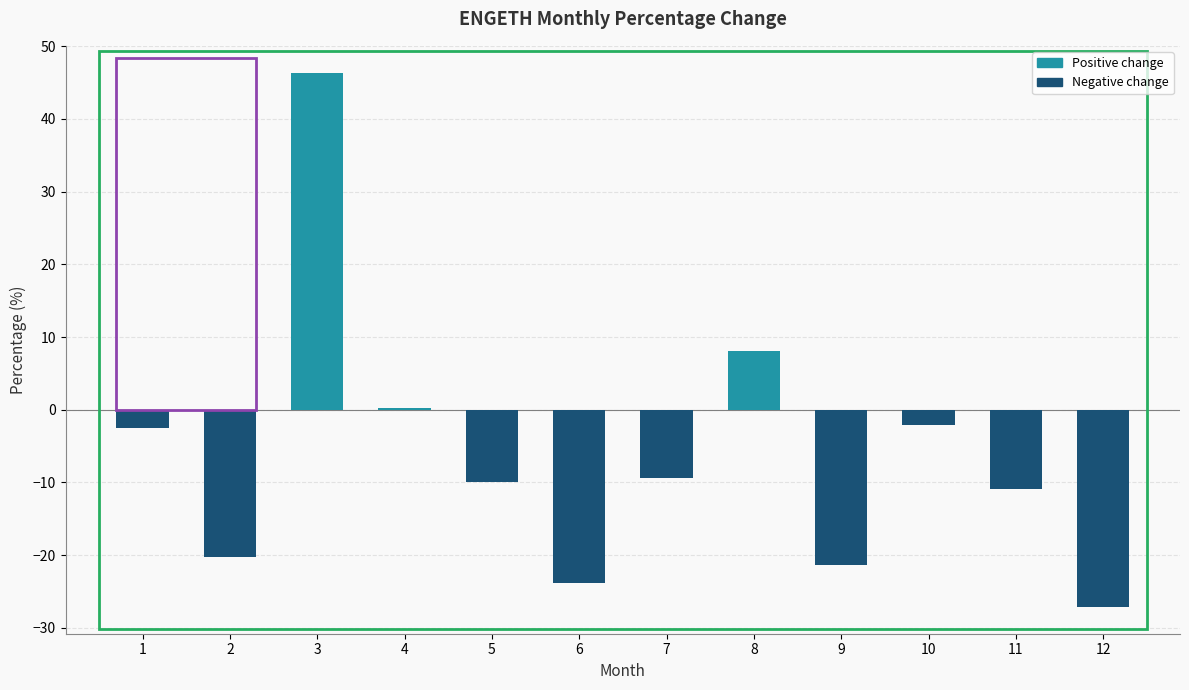

What is the maximum value shown in the chart?

46.4